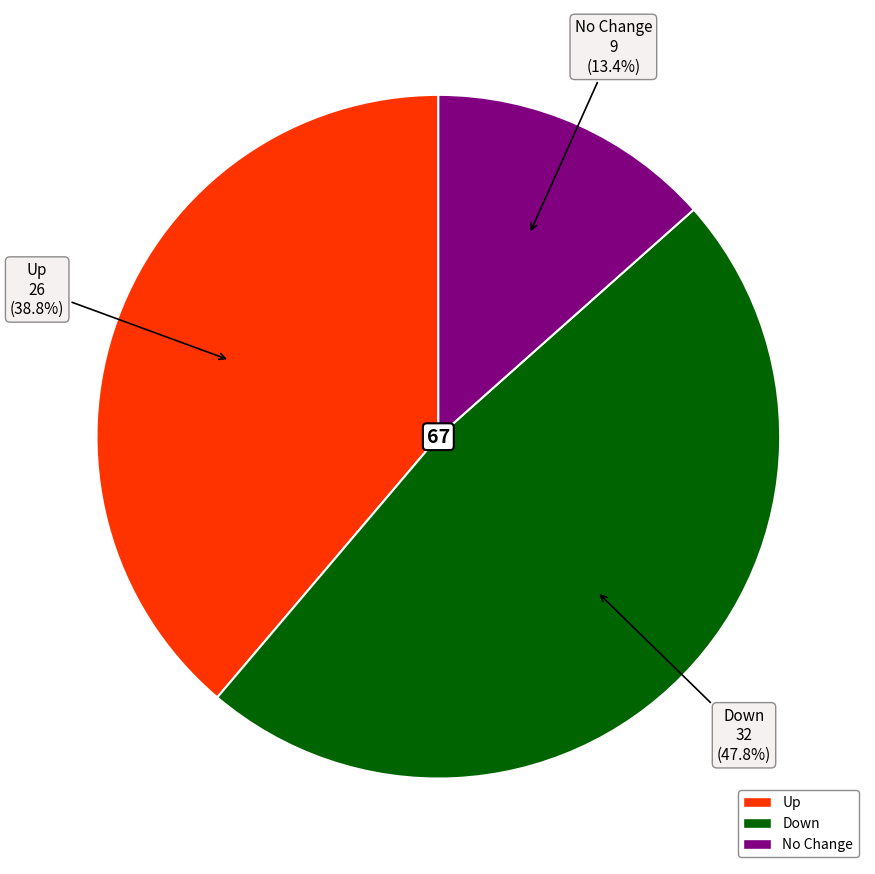

Count the number of slices in the pie.

3